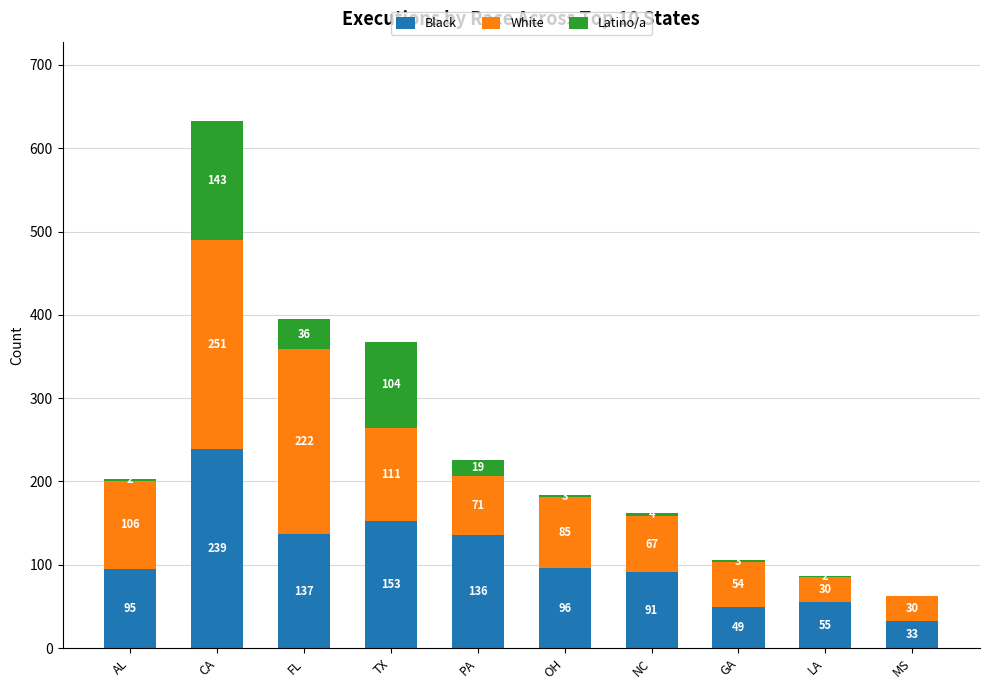

Where is Black nearest to the value 136?

PA